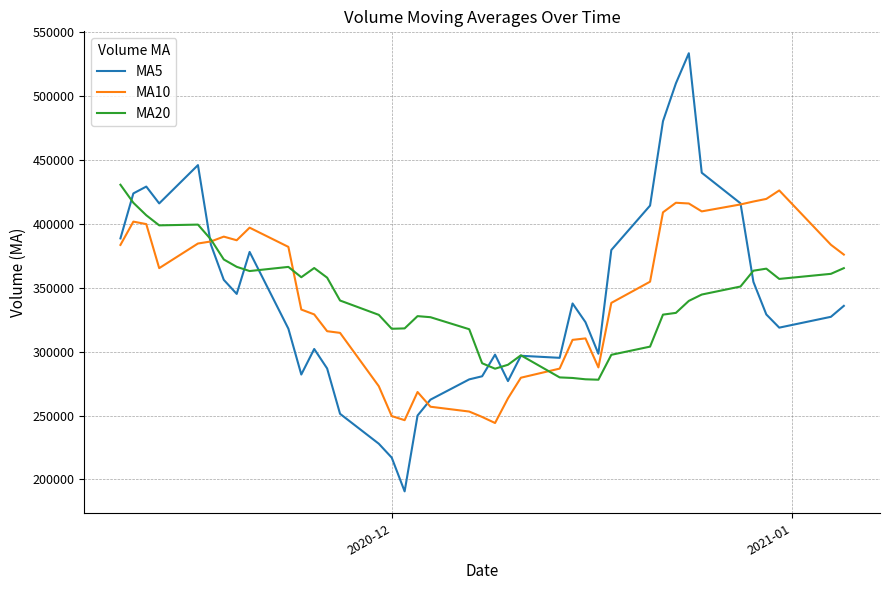

What is the smallest value displayed?

190710.2